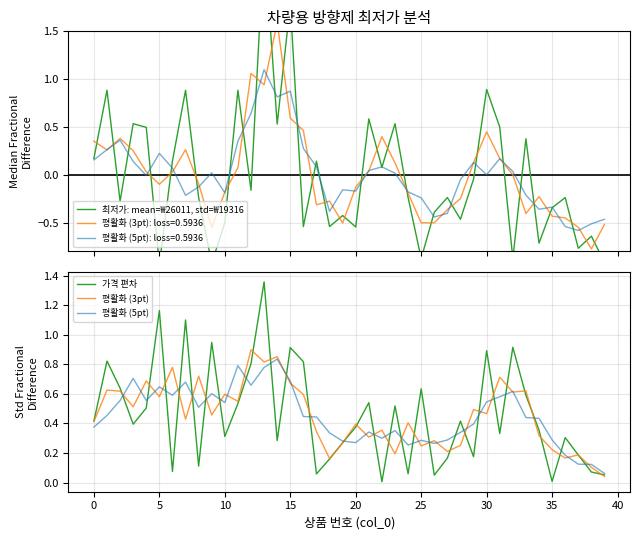

What is the average value of the 평활화 (3pt) series?

0.5